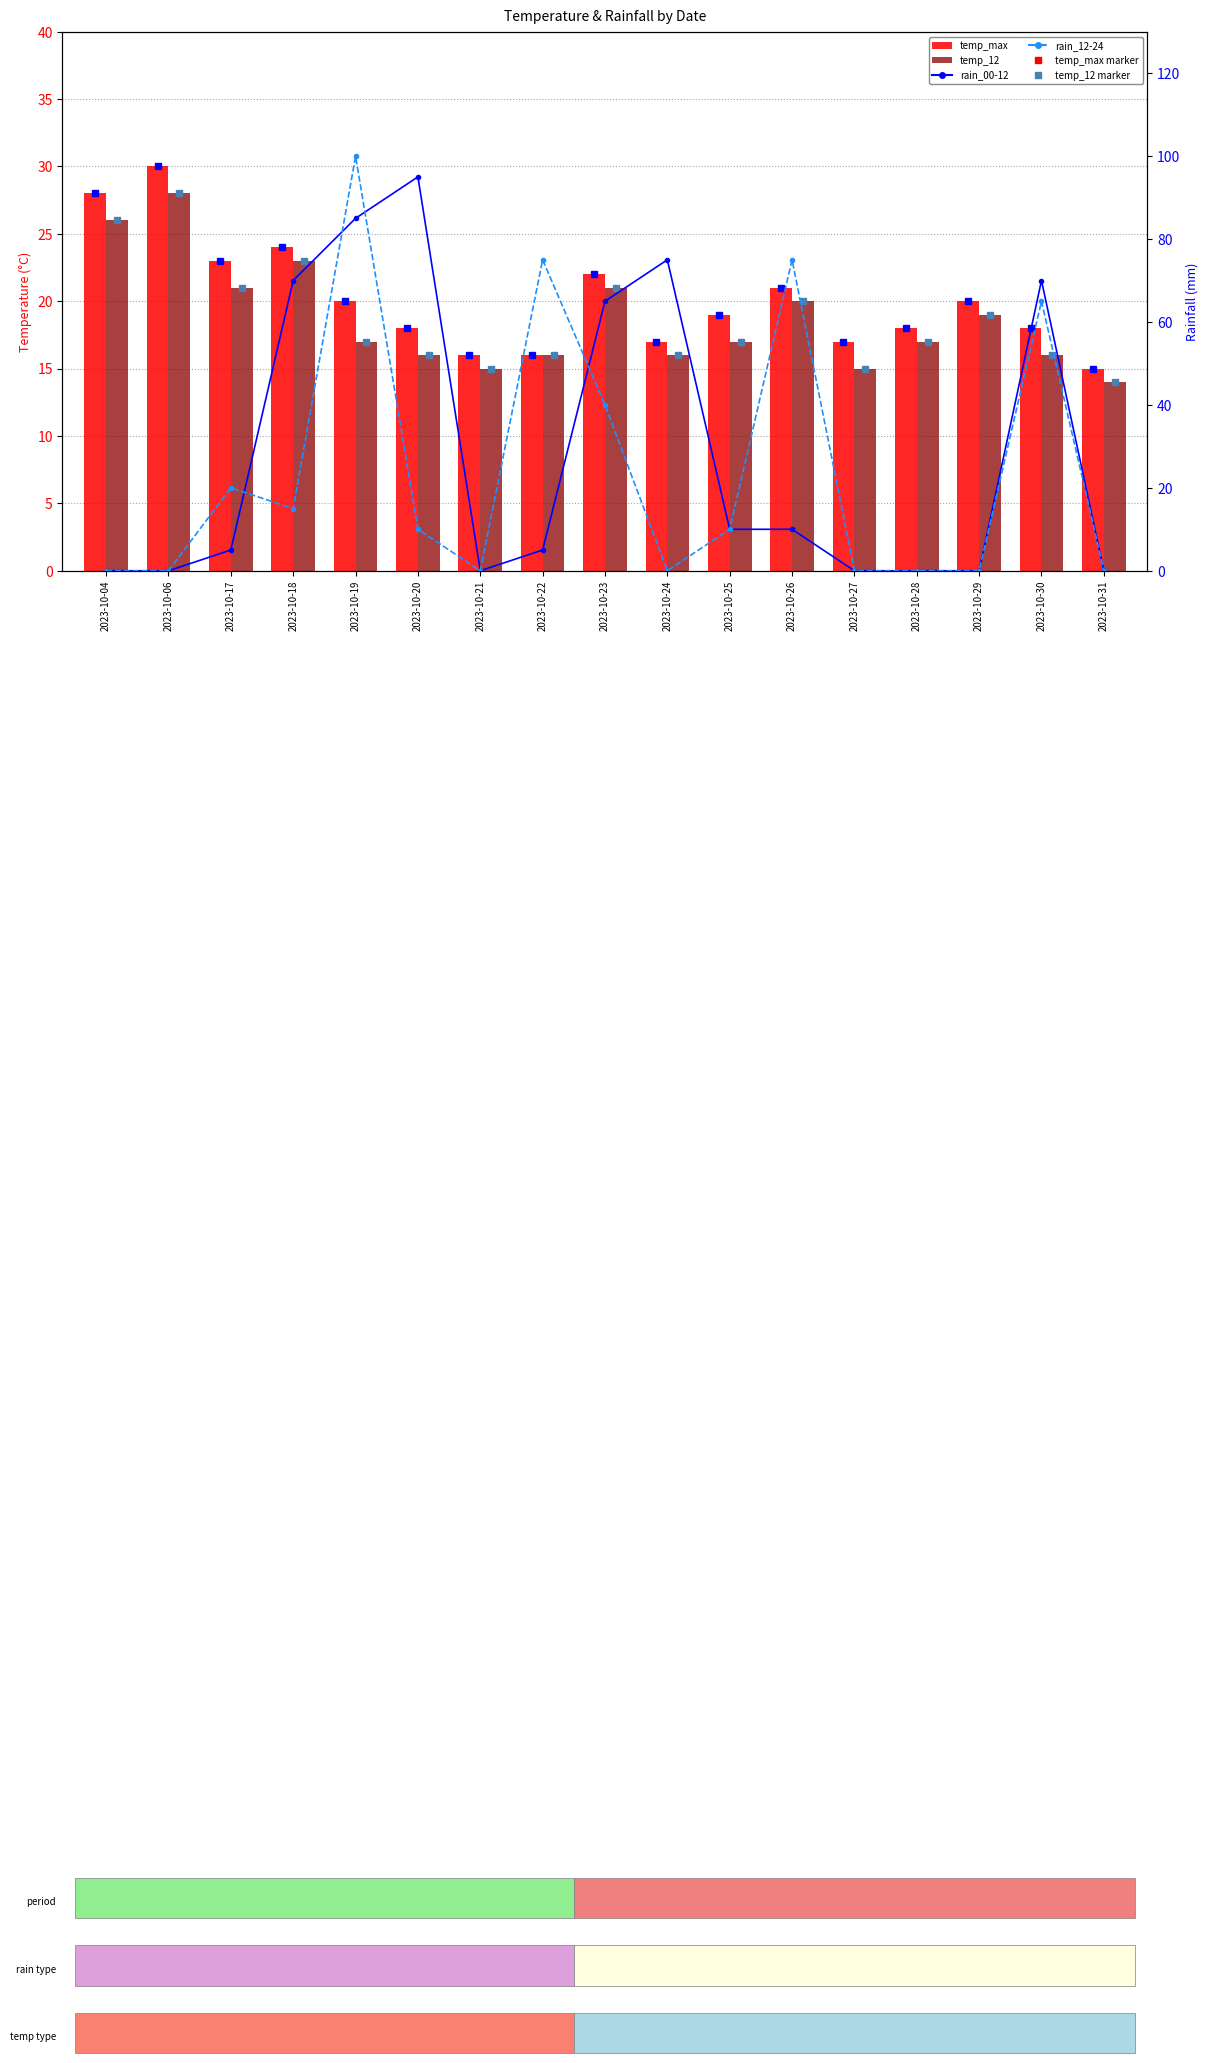

Reading left to right, list all the values displayed in this chart.

temp_max: 28	30	23	24	20	18	16	16	22	17	19	21	17	18	20	18	15
temp_12: 26	28	21	23	17	16	15	16	21	16	17	20	15	17	19	16	14
rain_00-12: 0	0	5	70	85	95	0	5	65	75	10	10	0	0	0	70	0
rain_12-24: 0	0	20	15	100	10	0	75	40	0	10	75	0	0	0	65	0